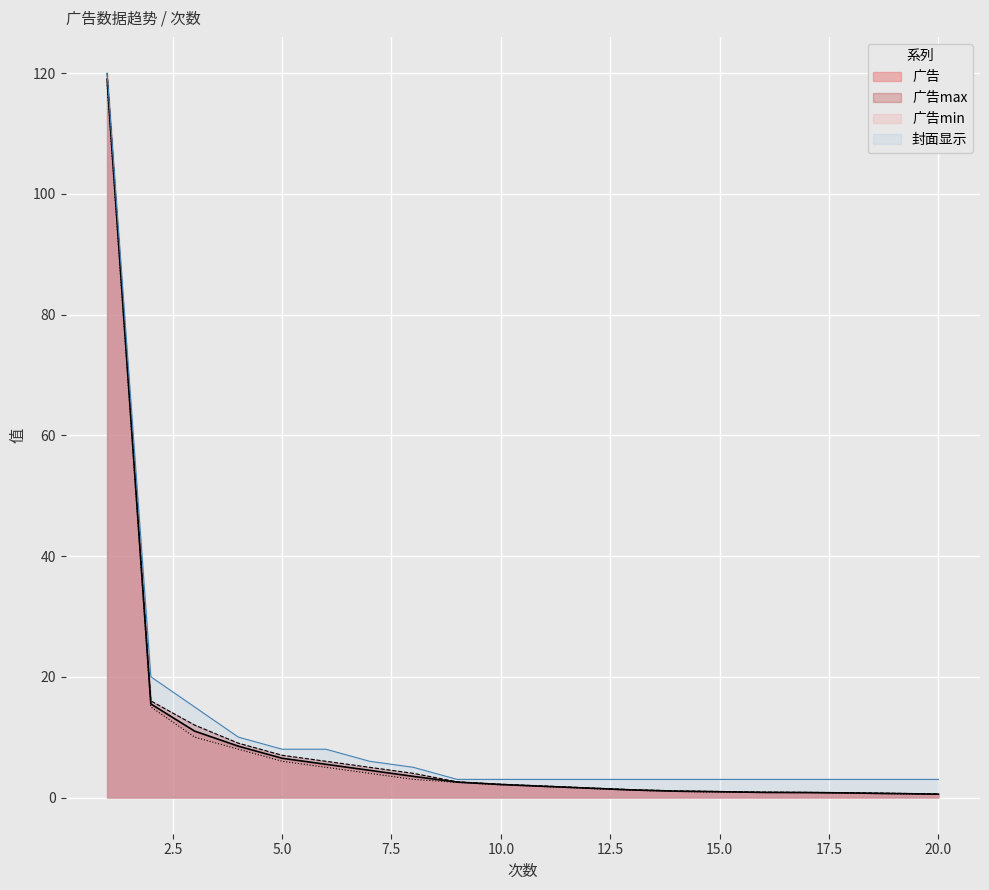

What is the minimum value for 广告max?

0.6